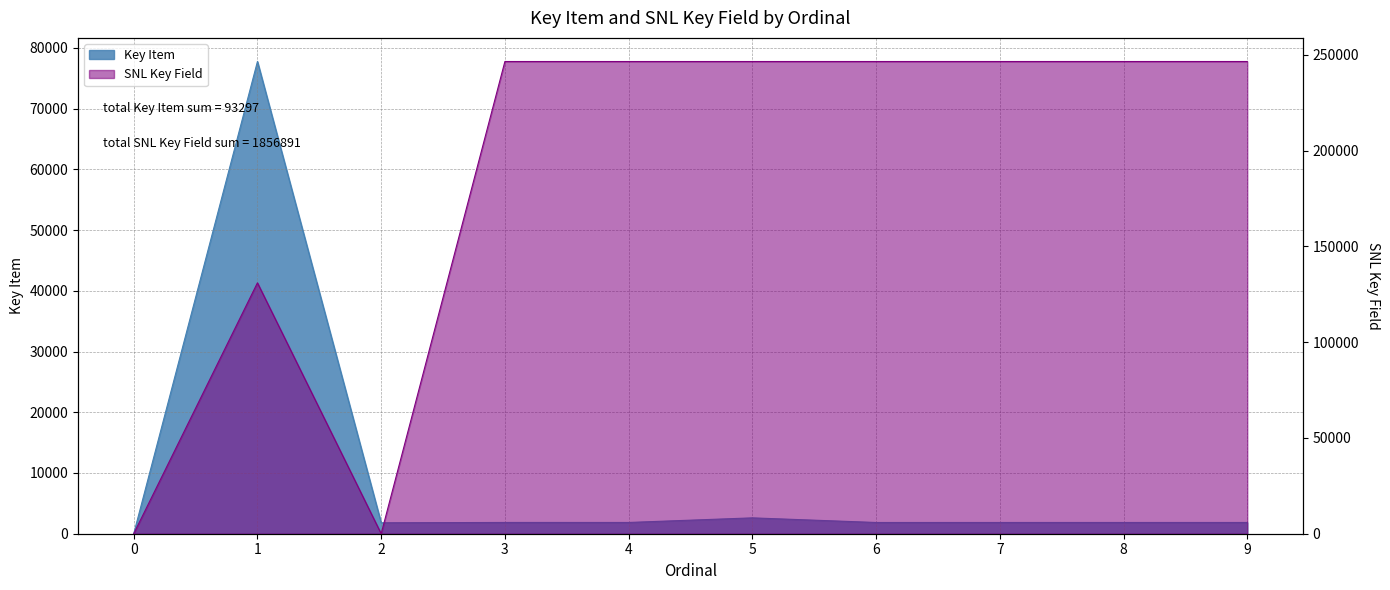

At which category is the sum across all series the highest?

5